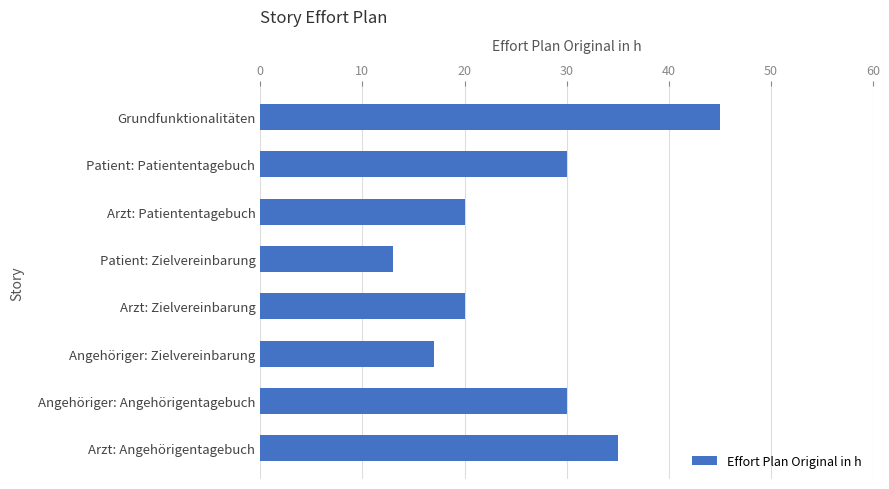

Are the bars horizontal?

Yes